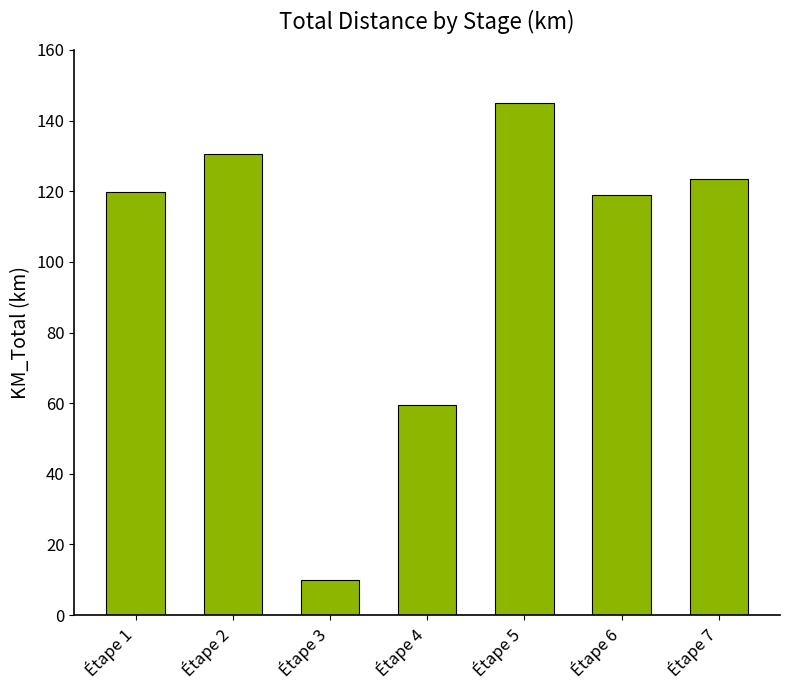

What is the minimum value shown in the chart?

10.0